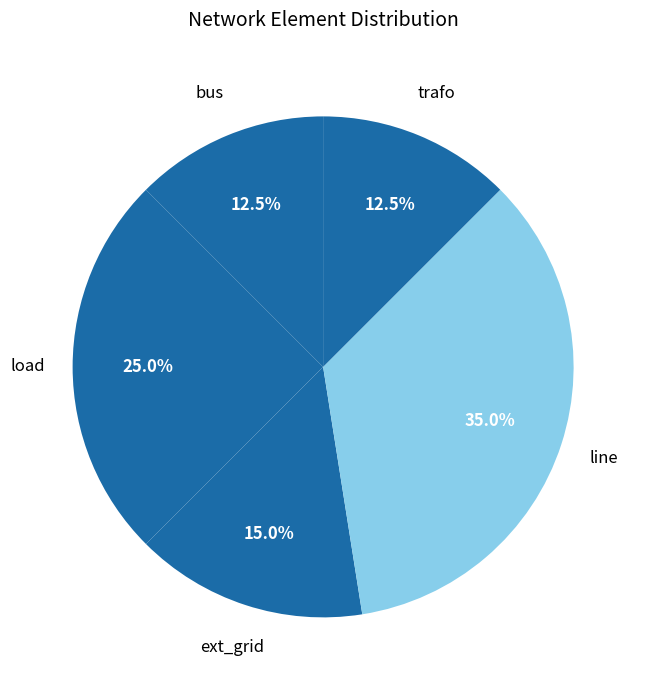

Count the number of slices in the pie.

5